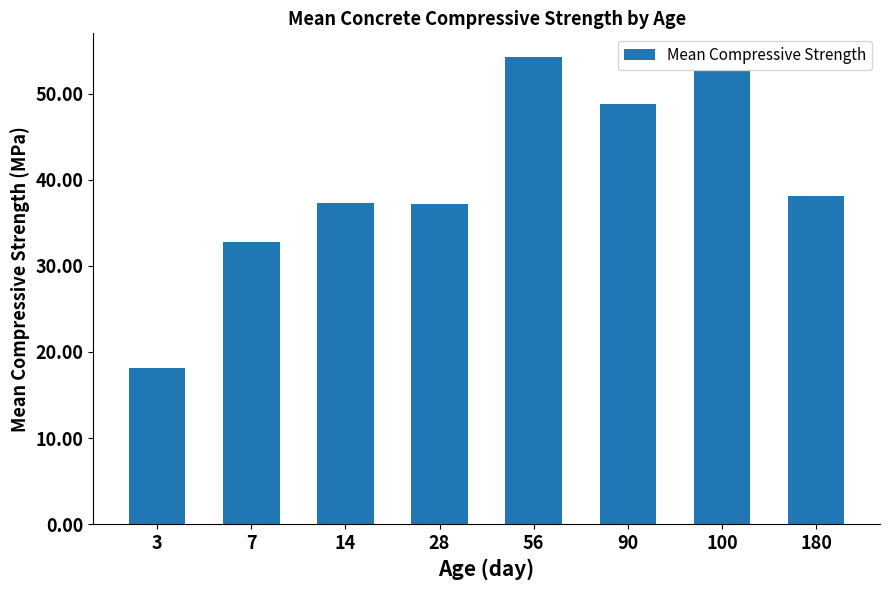

Read the value at 90.

48.9